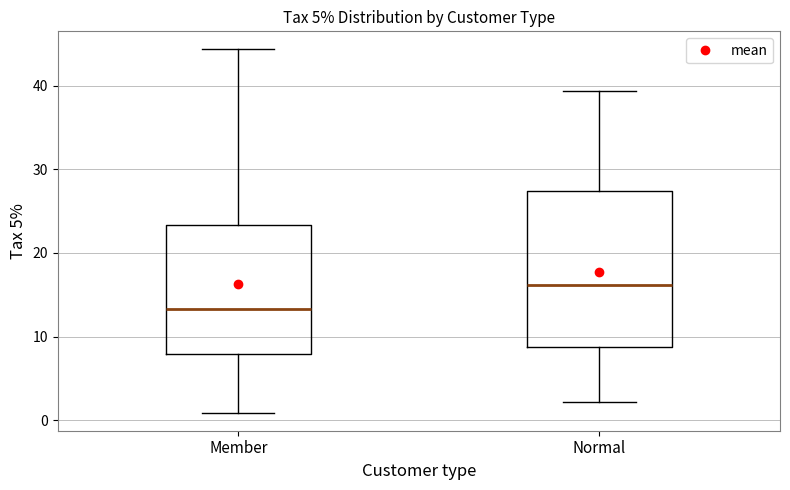

Which box has the lowest median line?

Member